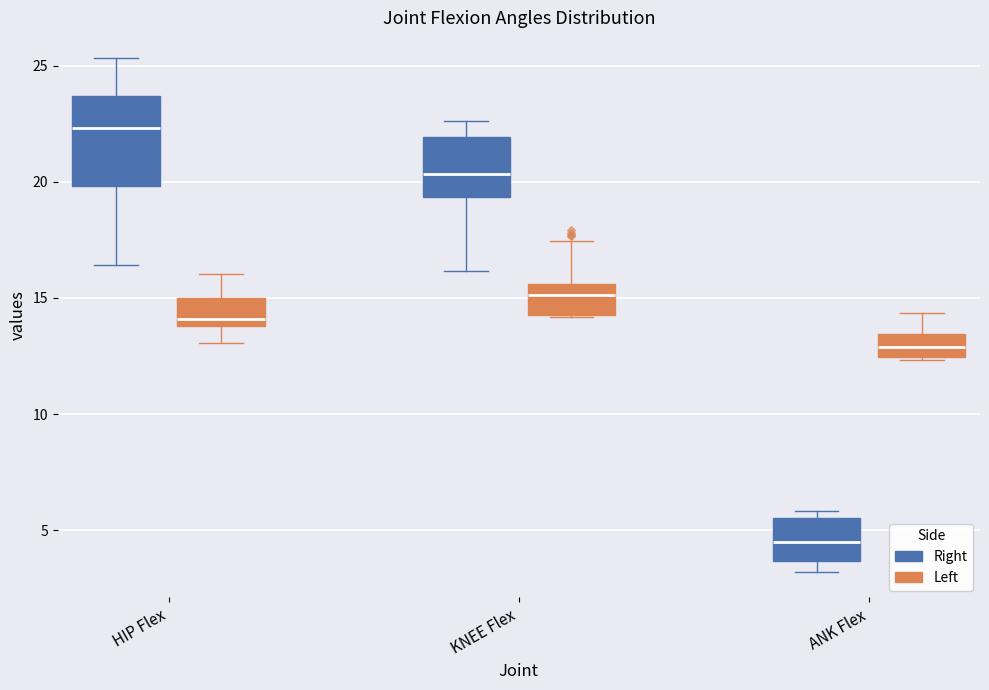

Which box is the tallest, from its lower edge to its upper edge?

HIP Flex (Right)